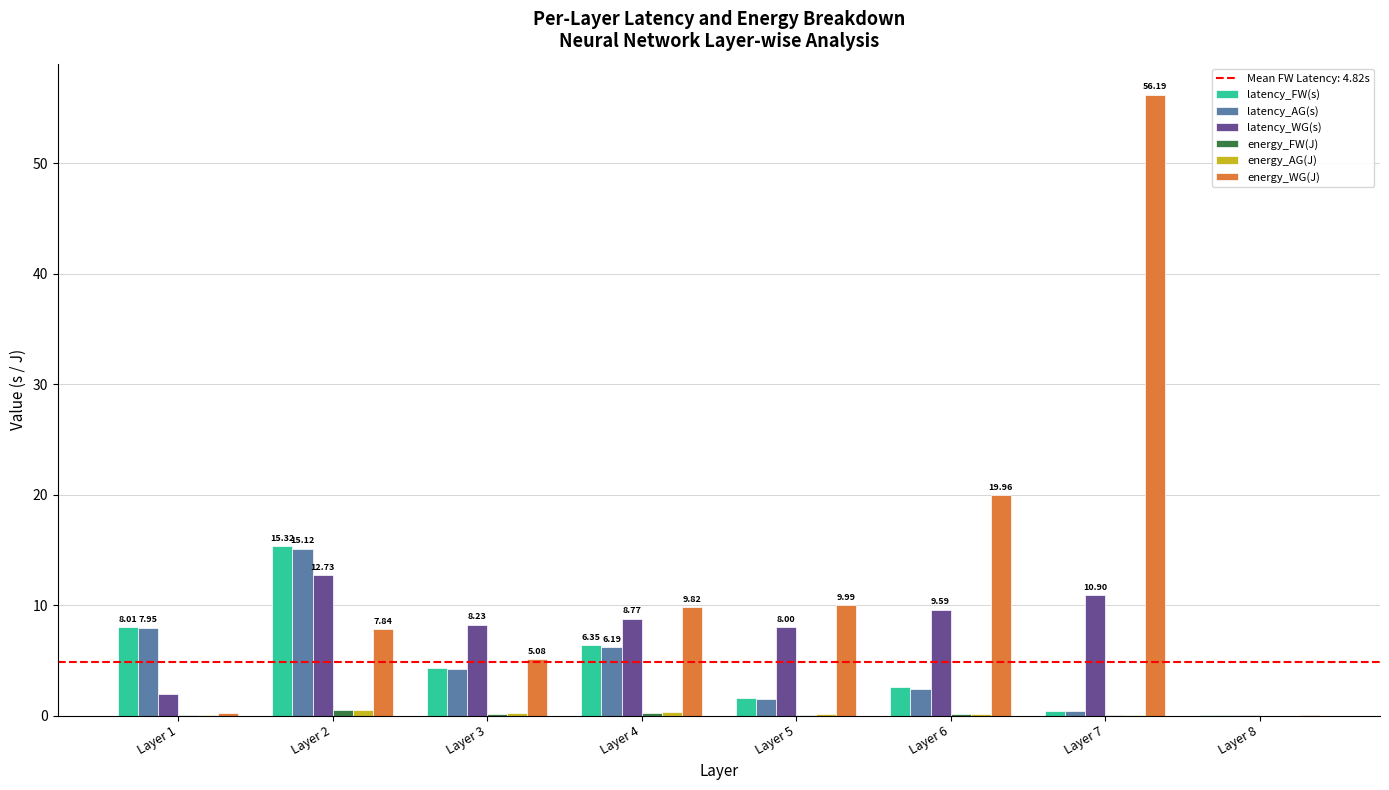

What is the sum of all latency_WG(s) values?

60.2